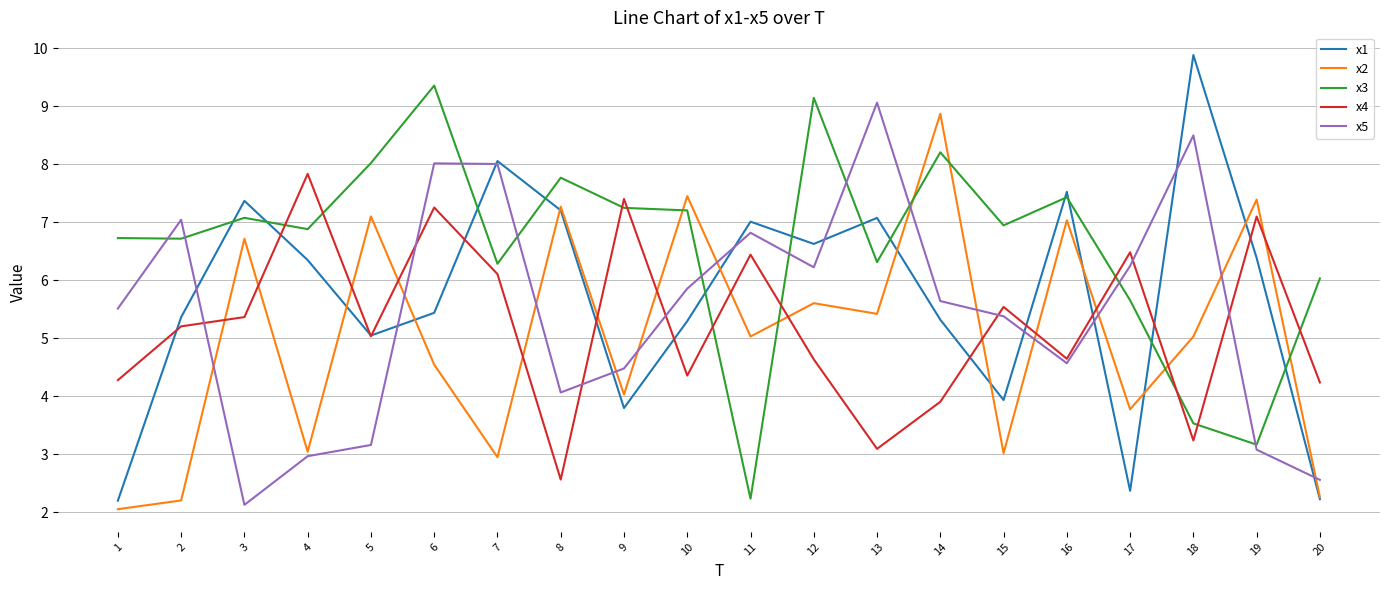

Reading left to right, list all the values displayed in this chart.

x1: 2.2	5.4	7.4	6.3	5.0	5.4	8.1	7.2	3.8	5.3	7.0	6.6	7.1	5.3	3.9	7.5	2.4	9.9	6.4	2.2
x2: 2.1	2.2	6.7	3.0	7.1	4.5	3.0	7.3	4.0	7.4	5.0	5.6	5.4	8.9	3.0	7.0	3.8	5.0	7.4	2.3
x3: 6.7	6.7	7.1	6.9	8.0	9.4	6.3	7.8	7.2	7.2	2.2	9.1	6.3	8.2	6.9	7.4	5.7	3.5	3.2	6.0
x4: 4.3	5.2	5.4	7.8	5.0	7.3	6.1	2.6	7.4	4.4	6.4	4.6	3.1	3.9	5.5	4.6	6.5	3.2	7.1	4.2
x5: 5.5	7.0	2.1	3.0	3.2	8.0	8.0	4.1	4.5	5.9	6.8	6.2	9.1	5.6	5.4	4.6	6.2	8.5	3.1	2.6